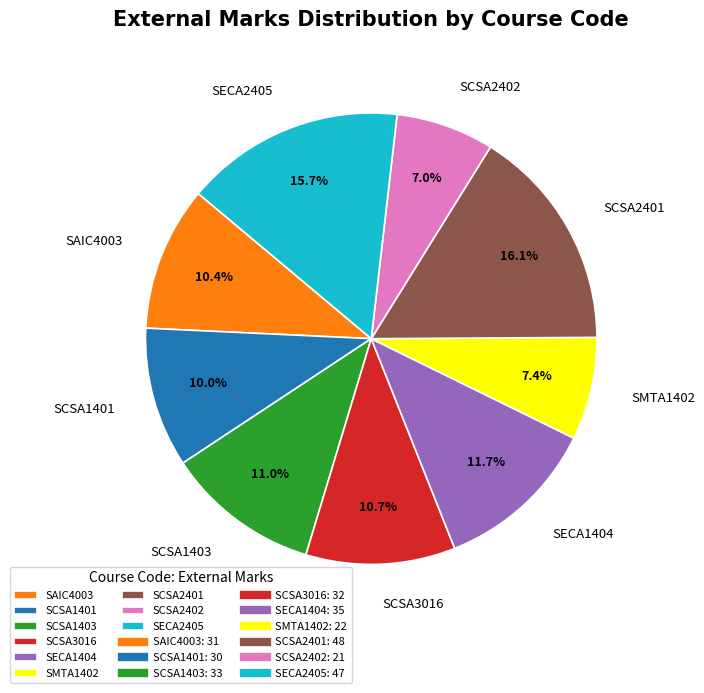

How many segments does this pie chart have?

9